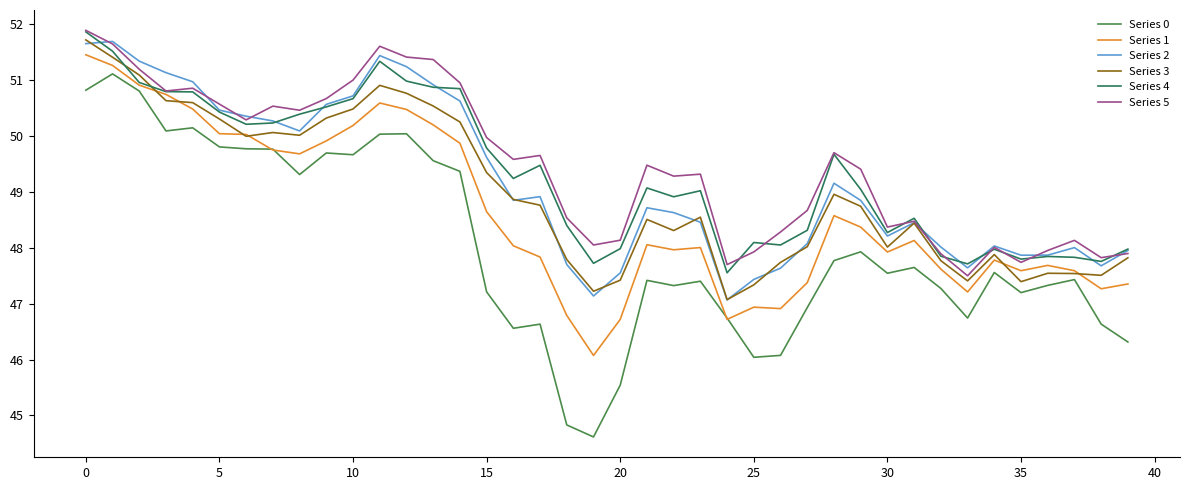

What is the maximum value for Series 2?

51.7